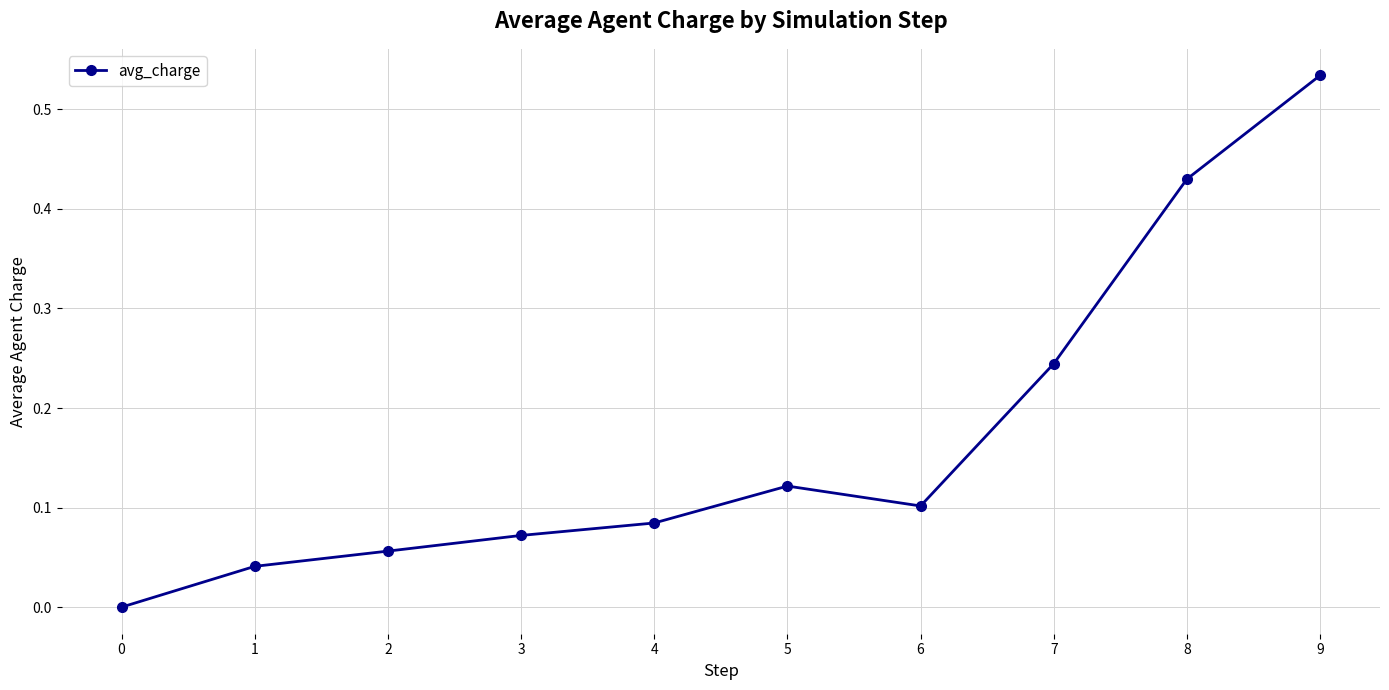

The chart shows a value of 0.1 at 1. True or false?

False